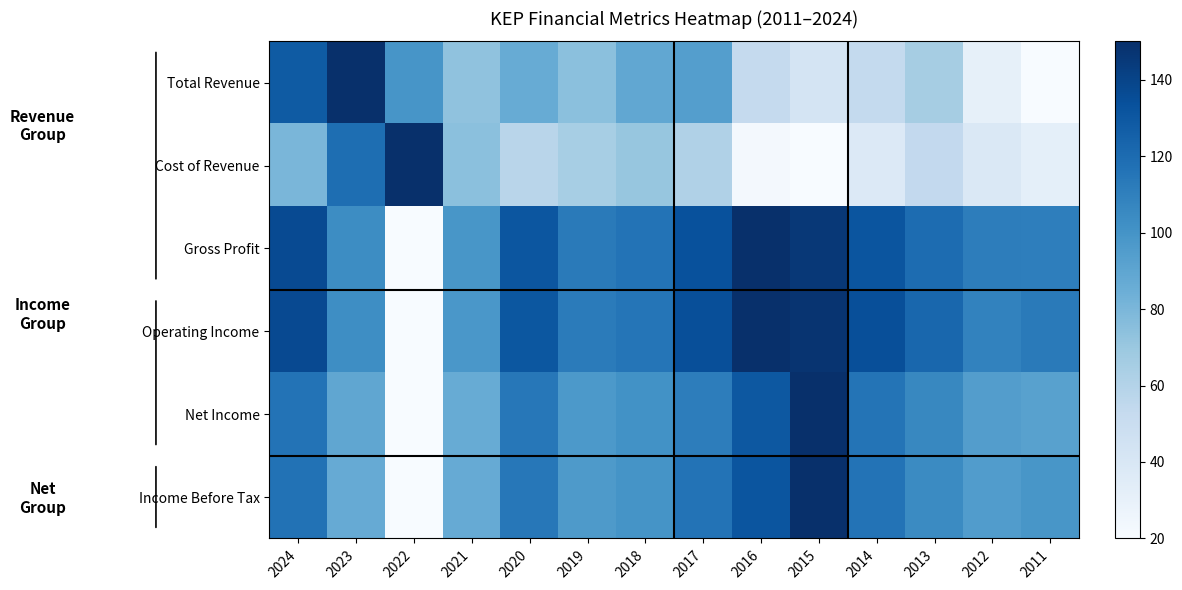

At how many categories does at least one series exceed 55?

14